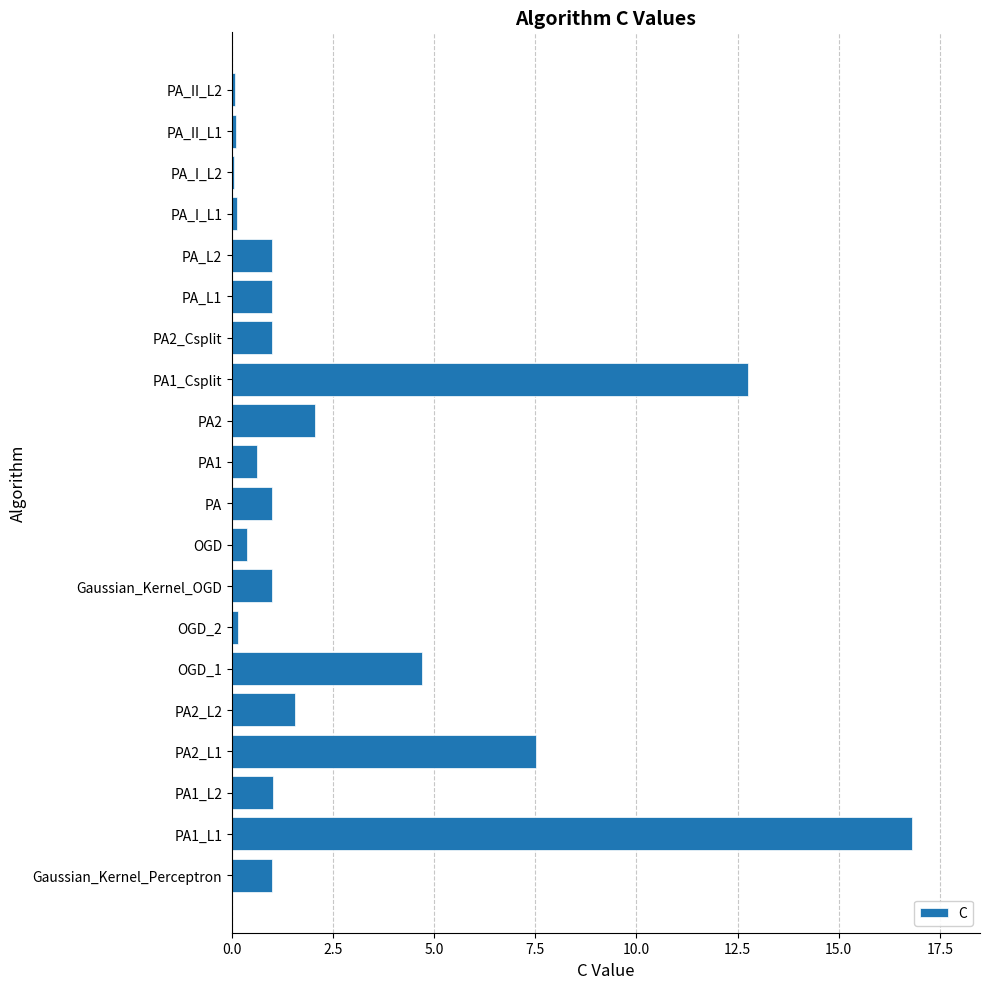

What is the ratio of the value at PA_L2 to the value at PA_L1?

1.0